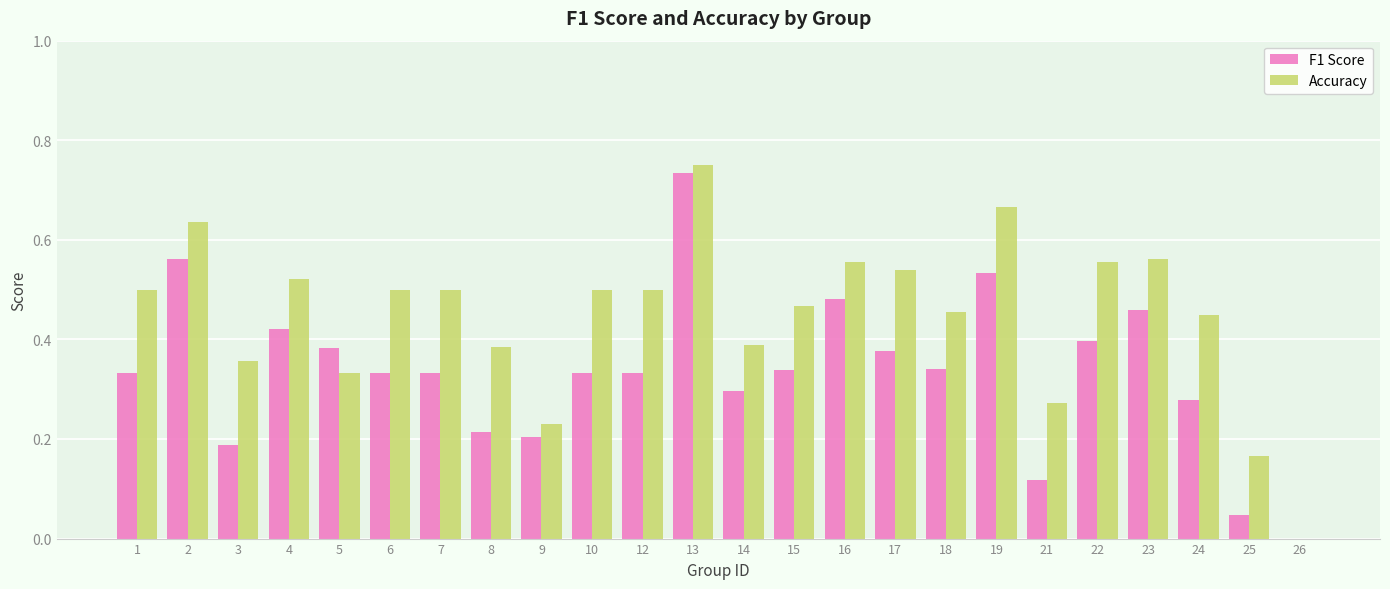

At which category is the sum across all series the highest?

13